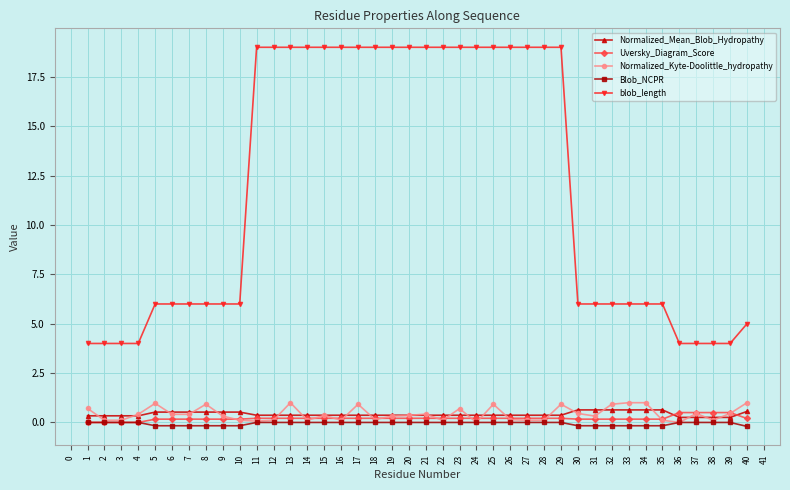

Is it true that blob_length equals 19.0 at 16?

True